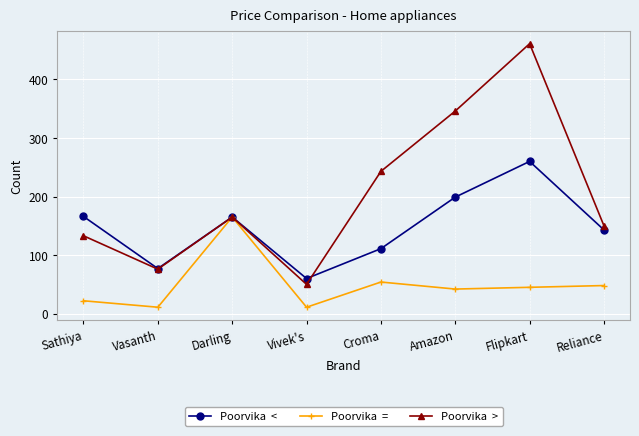

At which category does the chart reach its peak across all series?

Flipkart